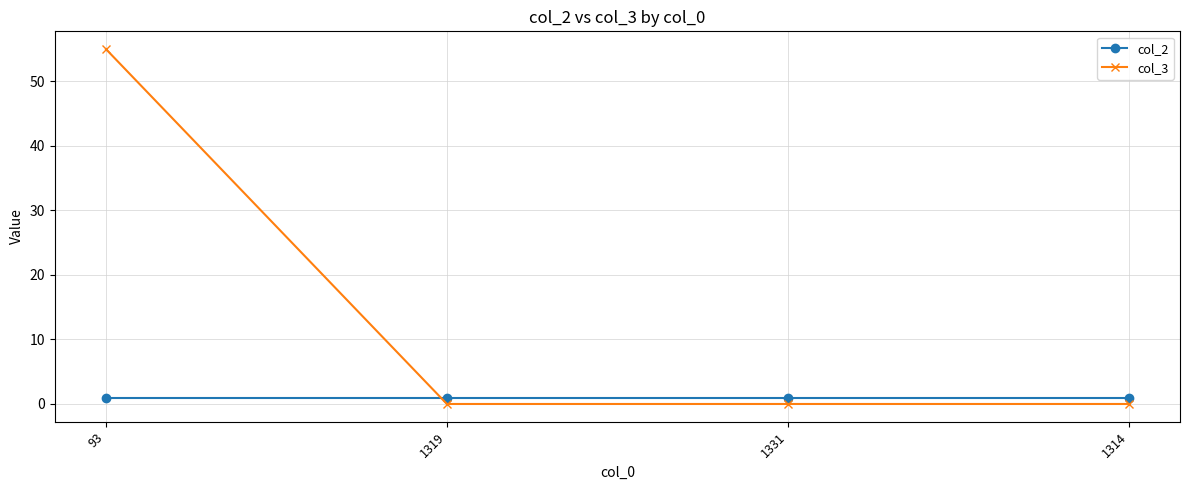

Does the chart have visible grid lines?

Yes